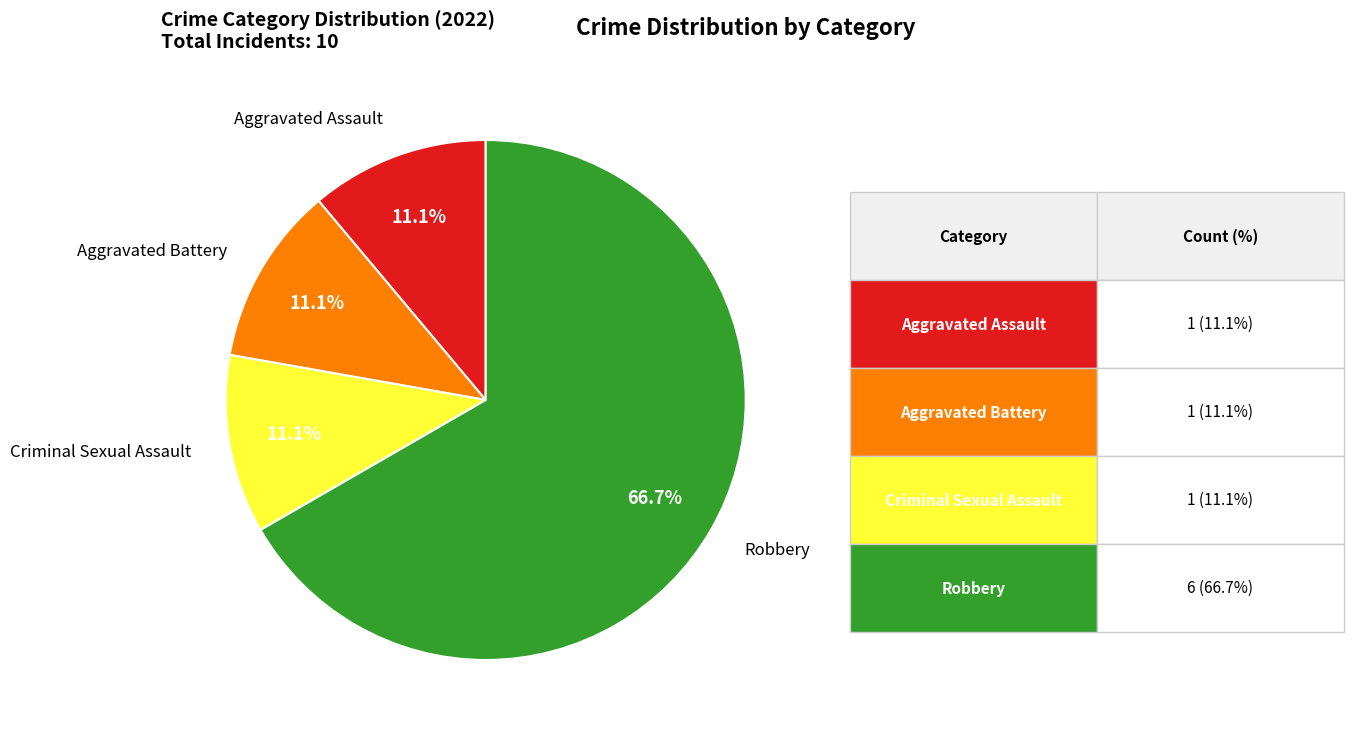

Is there a majority slice in this chart?

Yes